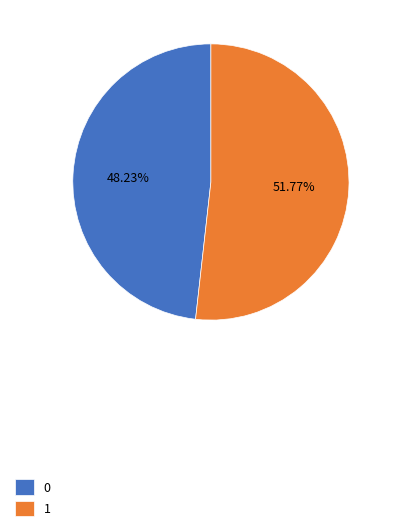

How many slices are in this pie chart?

2